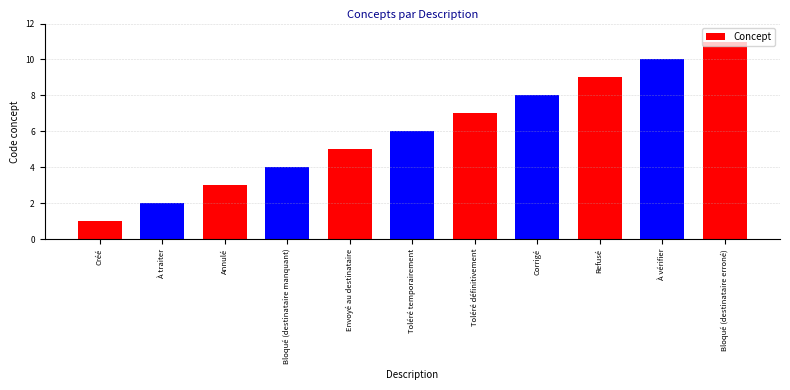

The chart shows a value of 9 at Refusé. True or false?

True